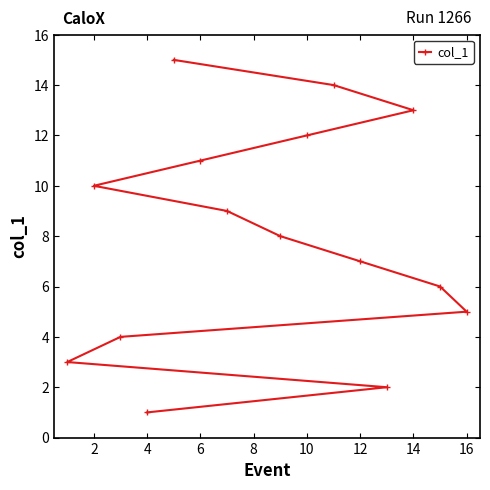

Reading right to left, extract all data points from this chart.

5	6	13	2	7	14	12	8	9	11	15	1	4	10	3